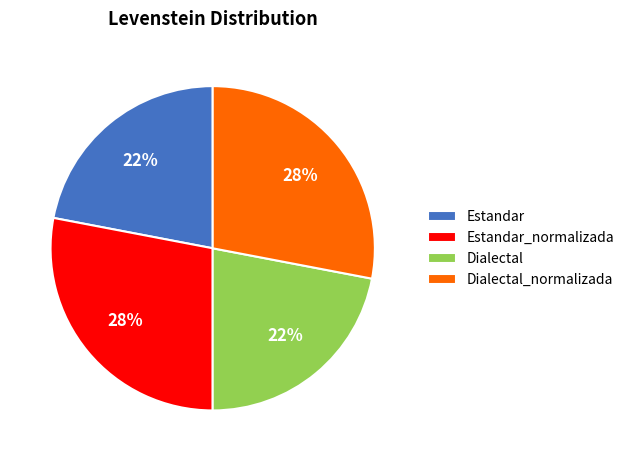

True or false: Dialectal accounts for 22% of the total.

True